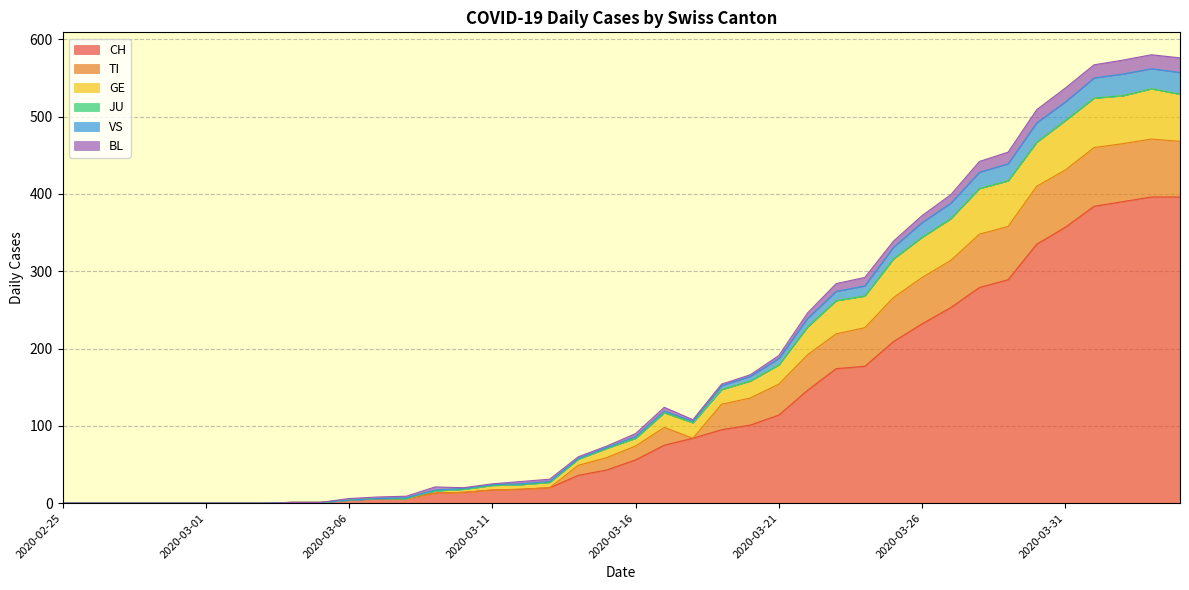

What is the highest value of the CH series?

396